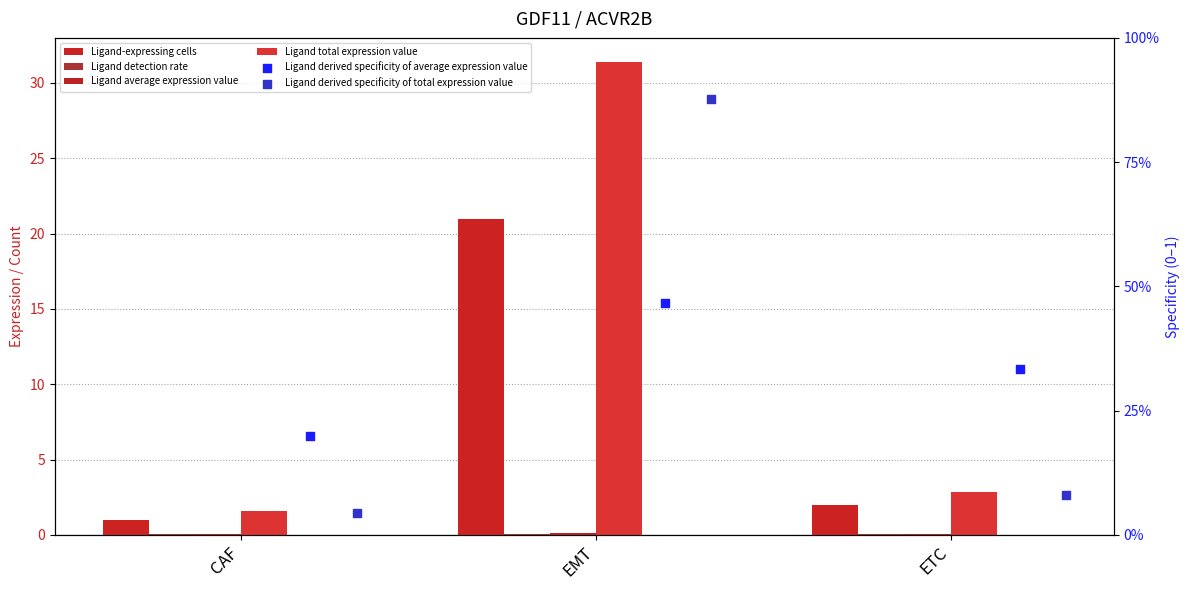

Which series has the largest total across all categories?

Ligand total expression value